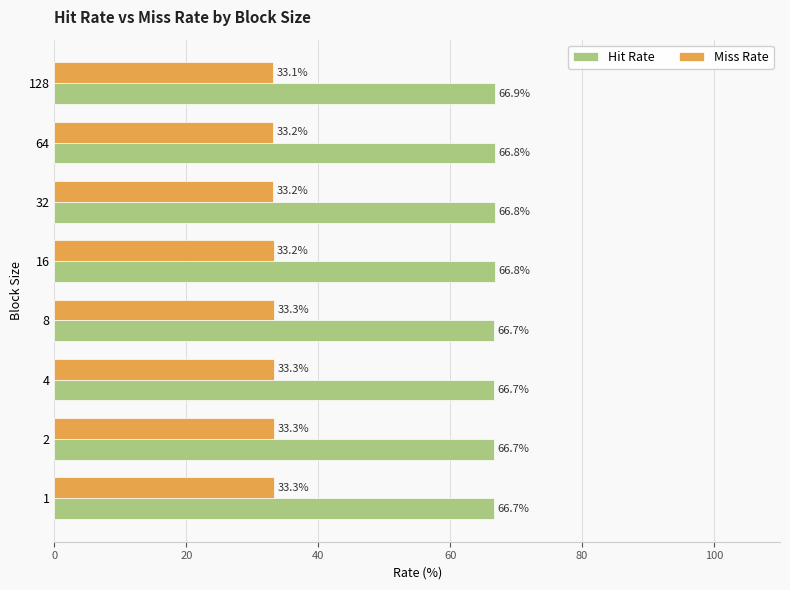

What is the difference between the maximum and minimum values in the Miss Rate series?

0.2